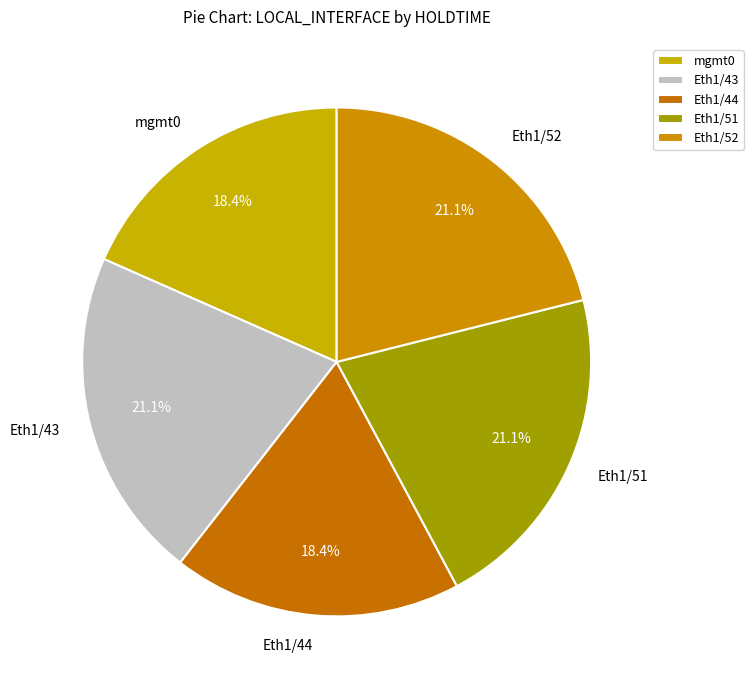

How many slices are in this pie chart?

5